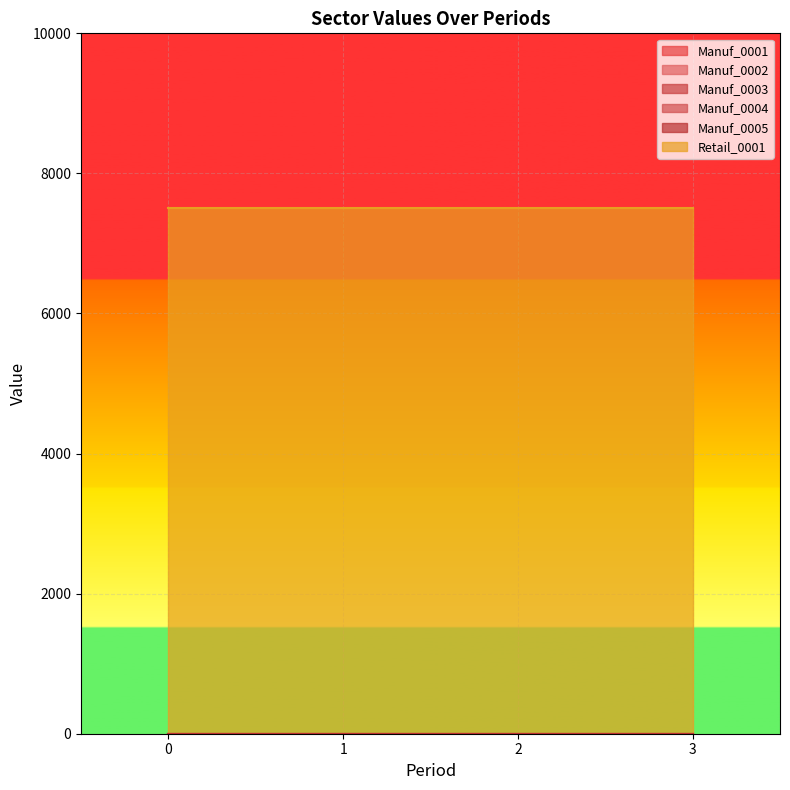

Count the number of categories in the chart.

4